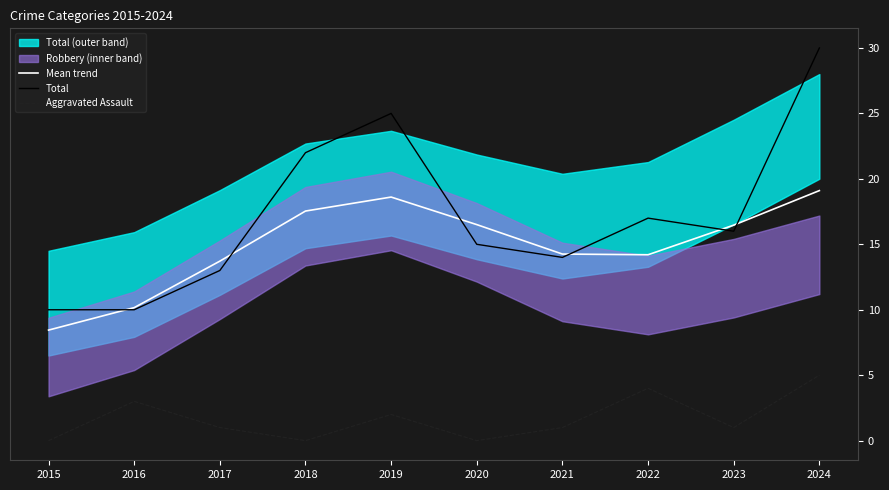

At which category does Aggravated Assault reach its first local peak?

2016